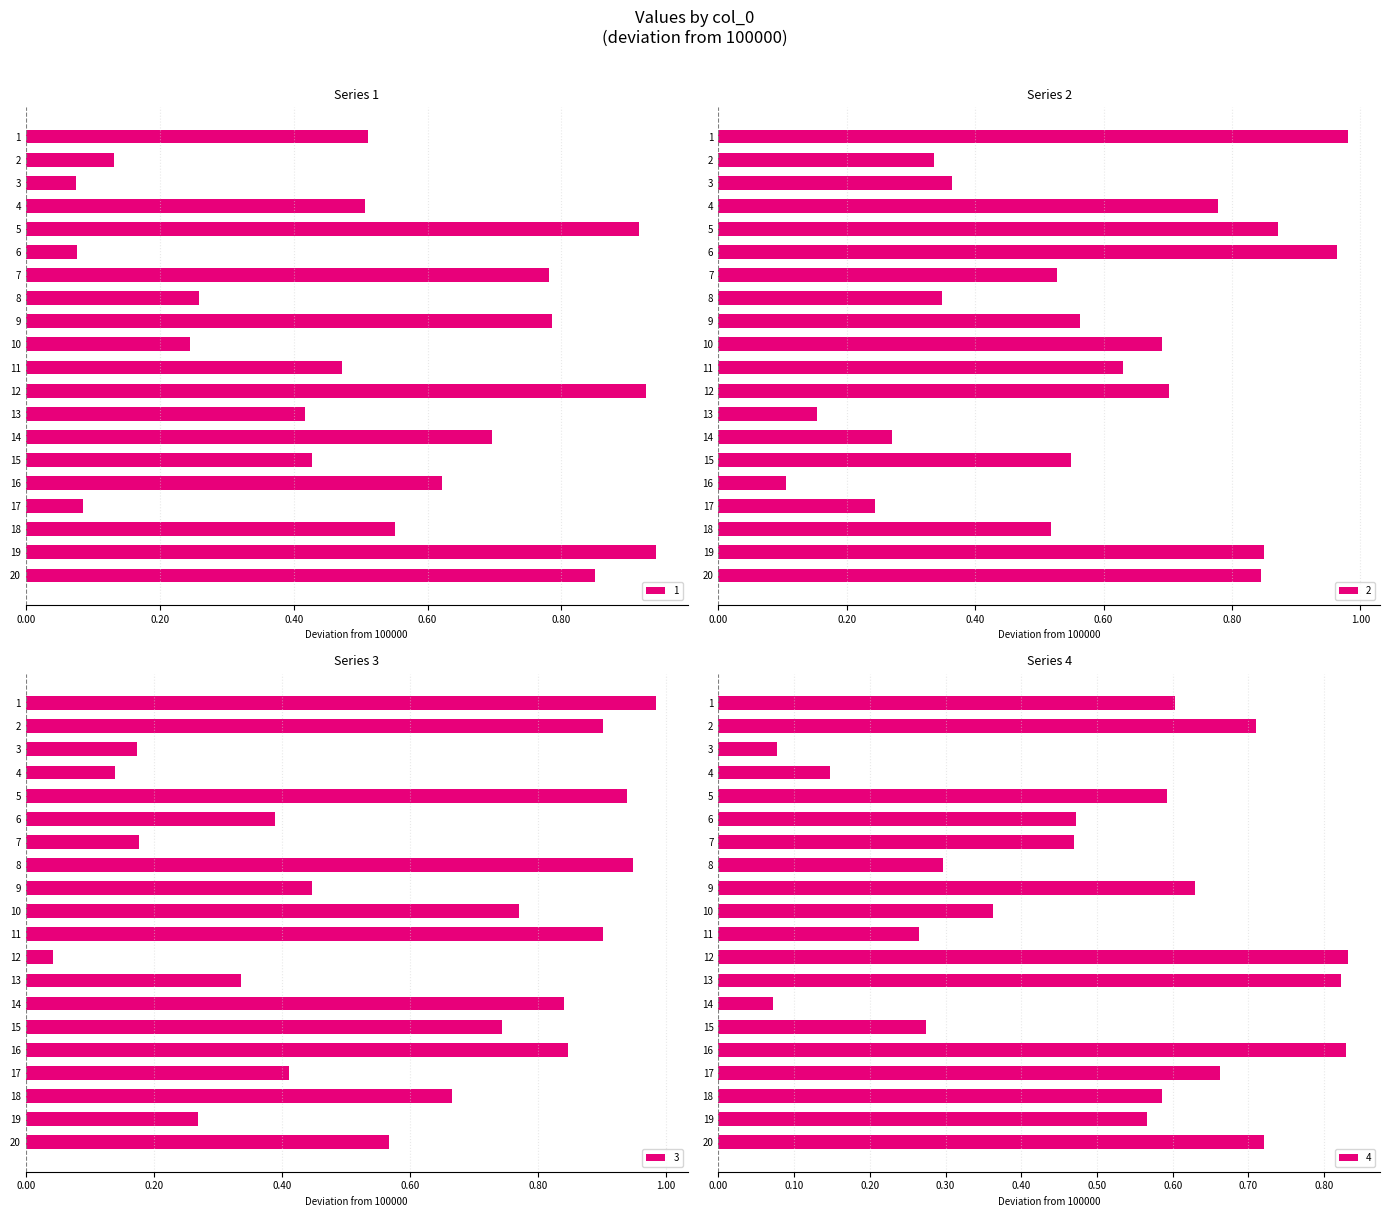

List the series in order of their peak value, highest first.

3, 2, 1, 4